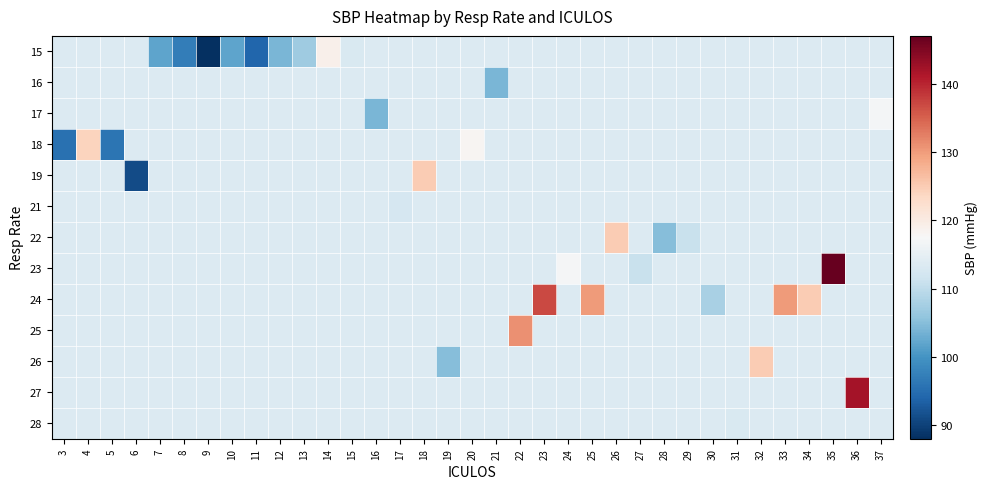

Rank the series at 20 from lowest to highest value.

15, 16, 17, 19, 21, 22, 23, 24, 25, 26, 27, 28, 18